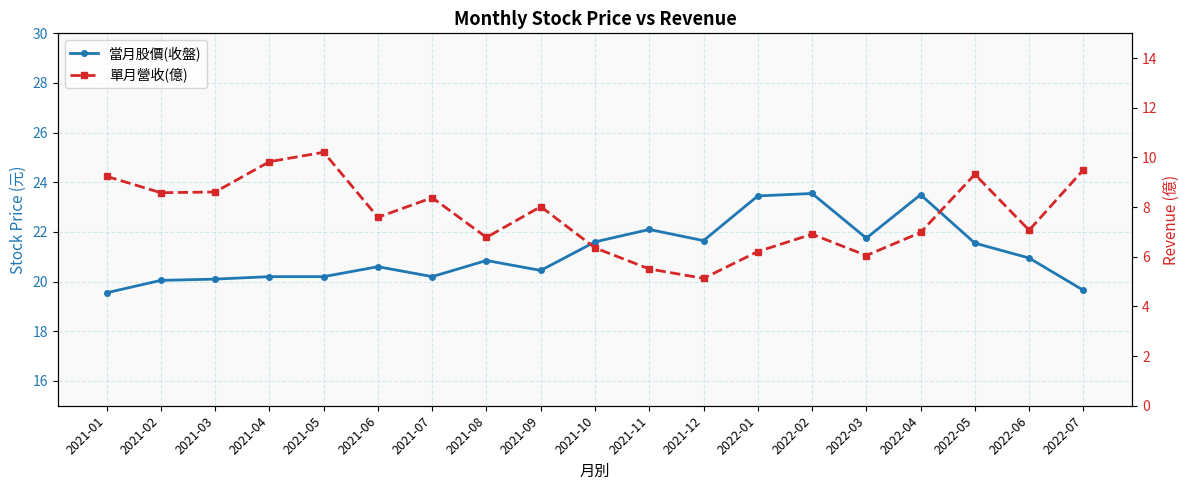

How many lines are shown in the chart?

2